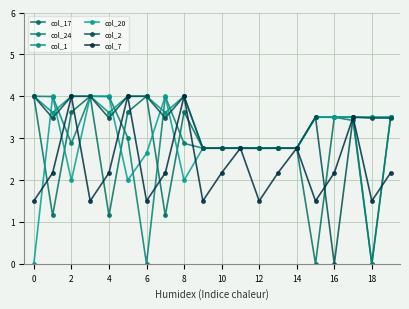

How many data points in col_17 are less than 2?

5